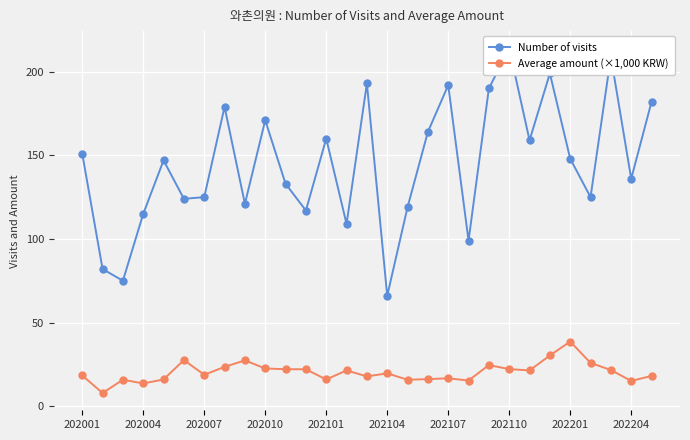

How many lines are shown in the chart?

2